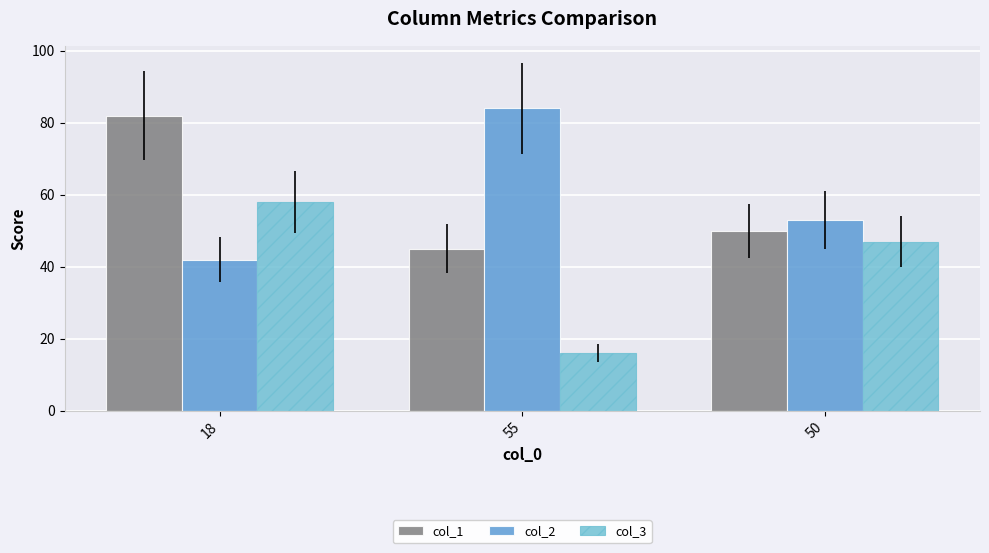

What are all the series names shown in the legend?

col_1, col_2, col_3